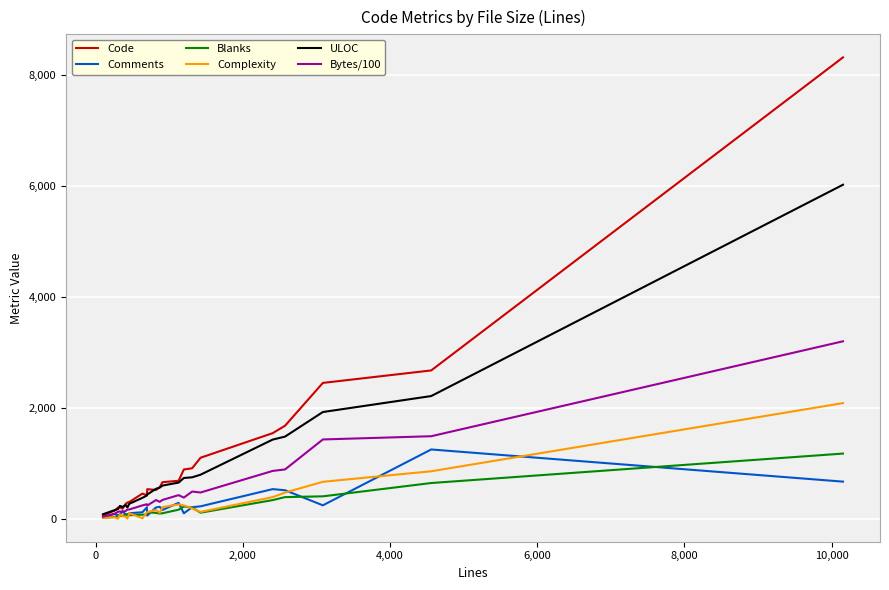

What is the highest value of the Complexity series?

2083.0